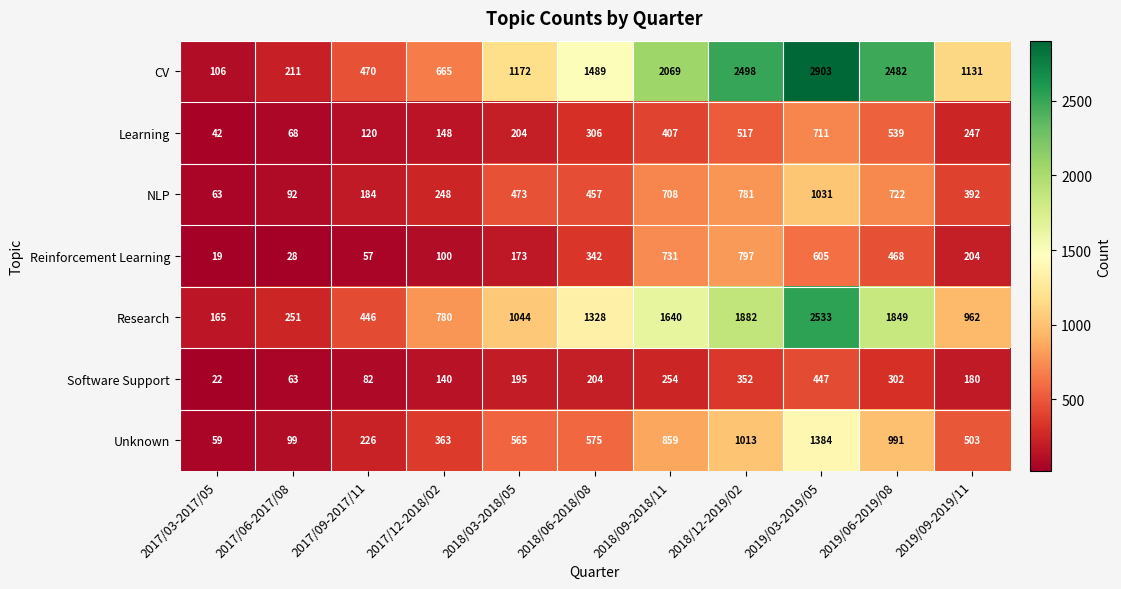

What is the smallest value displayed?

19